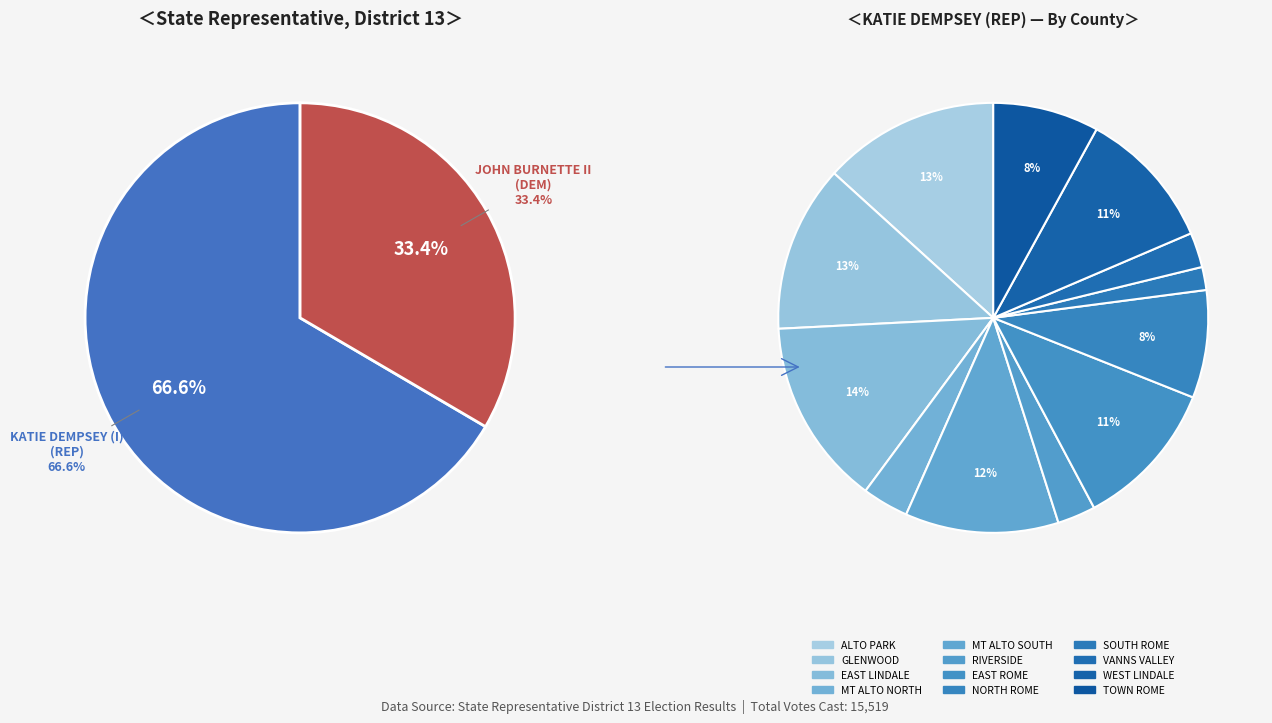

To the nearest percent, what is the difference between the SOUTH ROME and VANNS VALLEY slice percentages?

1%